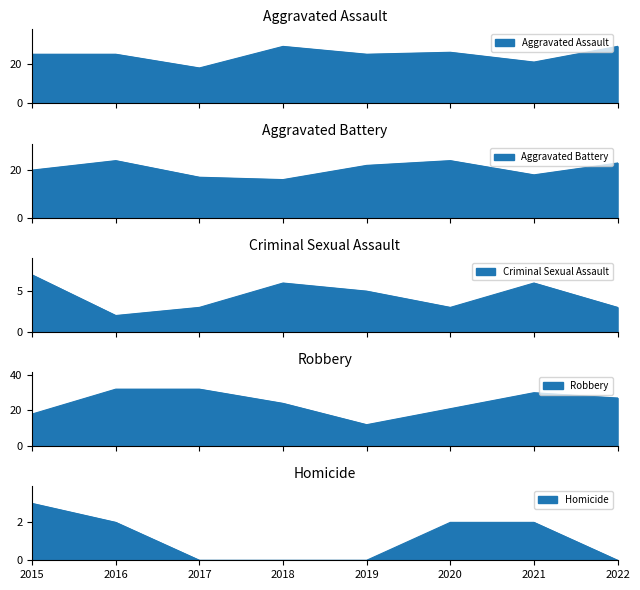

Reading right to left, what are all the values shown in this chart?

Aggravated Assault: 2022=29	2021=21	2020=26	2019=25	2018=29	2017=18	2016=25	2015=25
Aggravated Battery: 2022=23	2021=18	2020=24	2019=22	2018=16	2017=17	2016=24	2015=20
Criminal Sexual Assault: 2022=3	2021=6	2020=3	2019=5	2018=6	2017=3	2016=2	2015=7
Robbery: 2022=27	2021=30	2020=21	2019=12	2018=24	2017=32	2016=32	2015=18
Homicide: 2022=0	2021=2	2020=2	2019=0	2018=0	2017=0	2016=2	2015=3